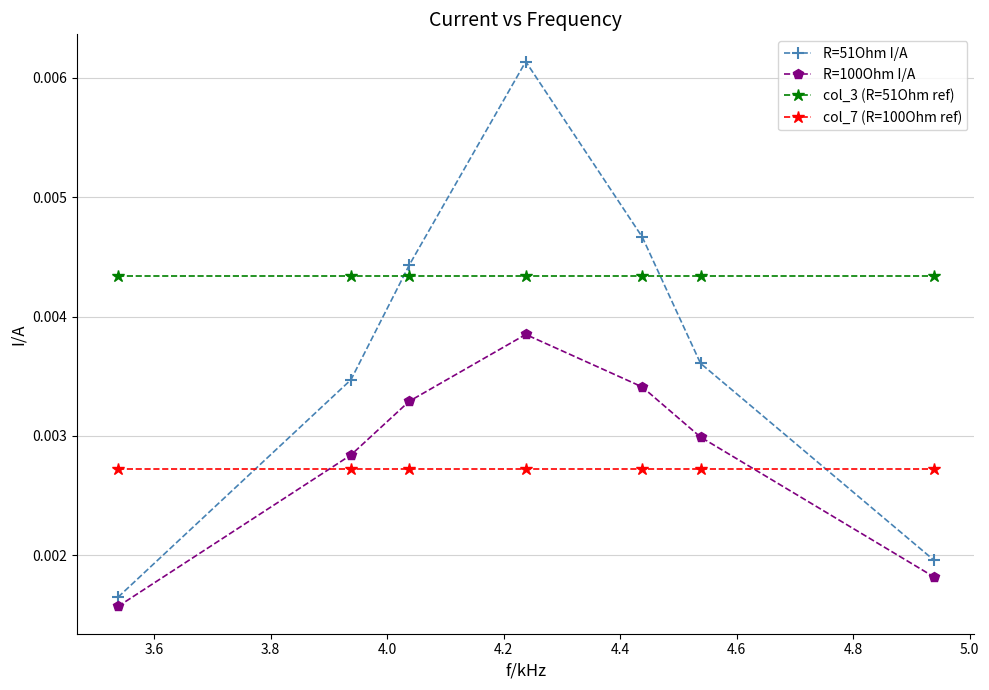

Does the chart display data point markers on the line(s)?

Yes